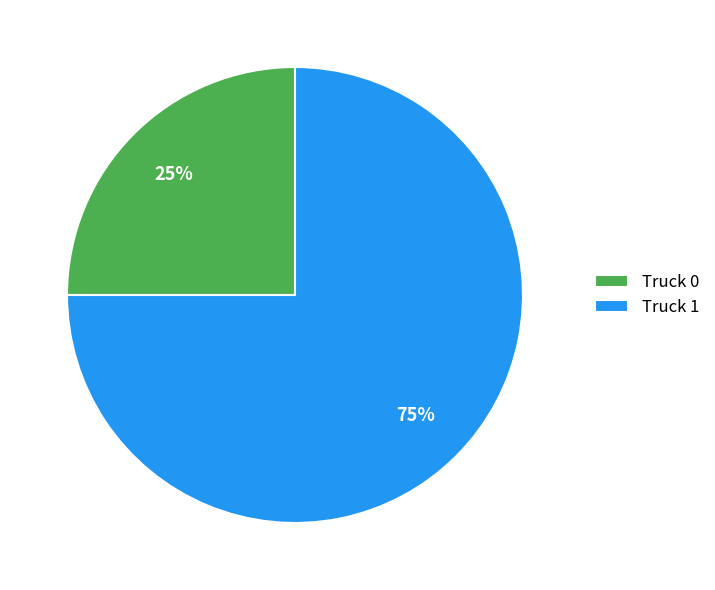

What is the largest slice in the pie chart?

Truck 1